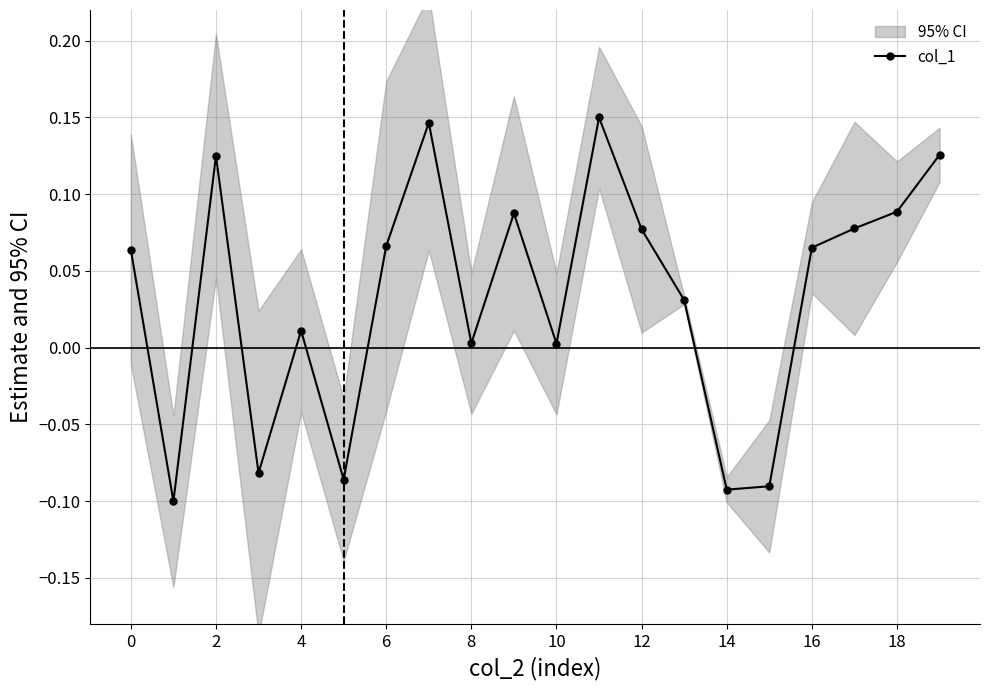

What is the change in value from 10 to 18?

+0.1